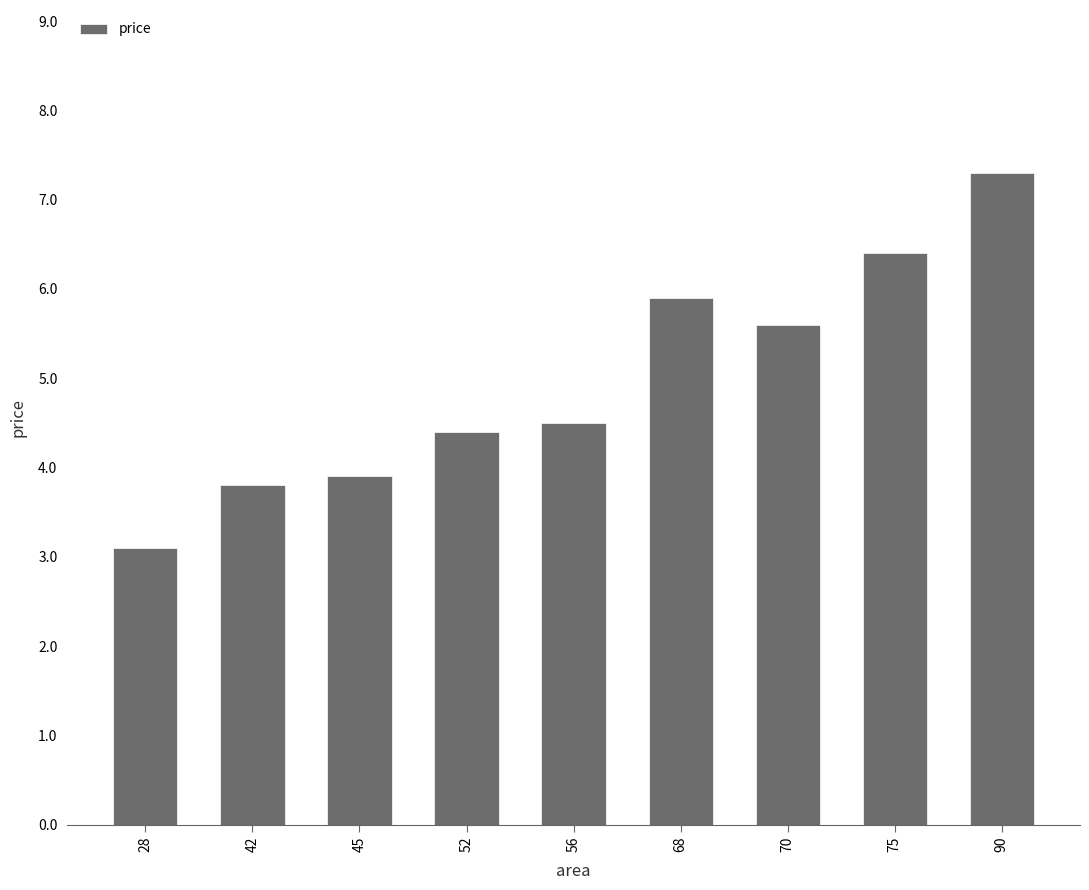

What is the average value?

5.0